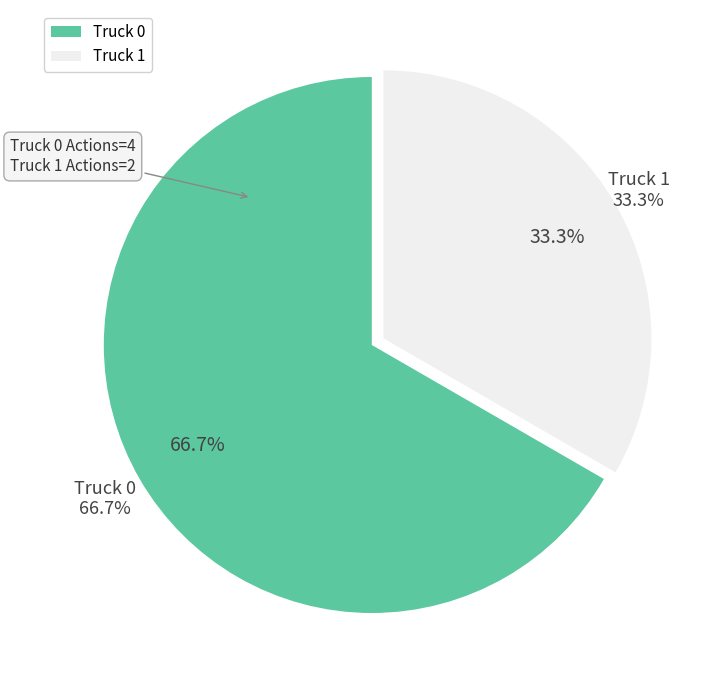

Which slice is the largest?

Truck 0